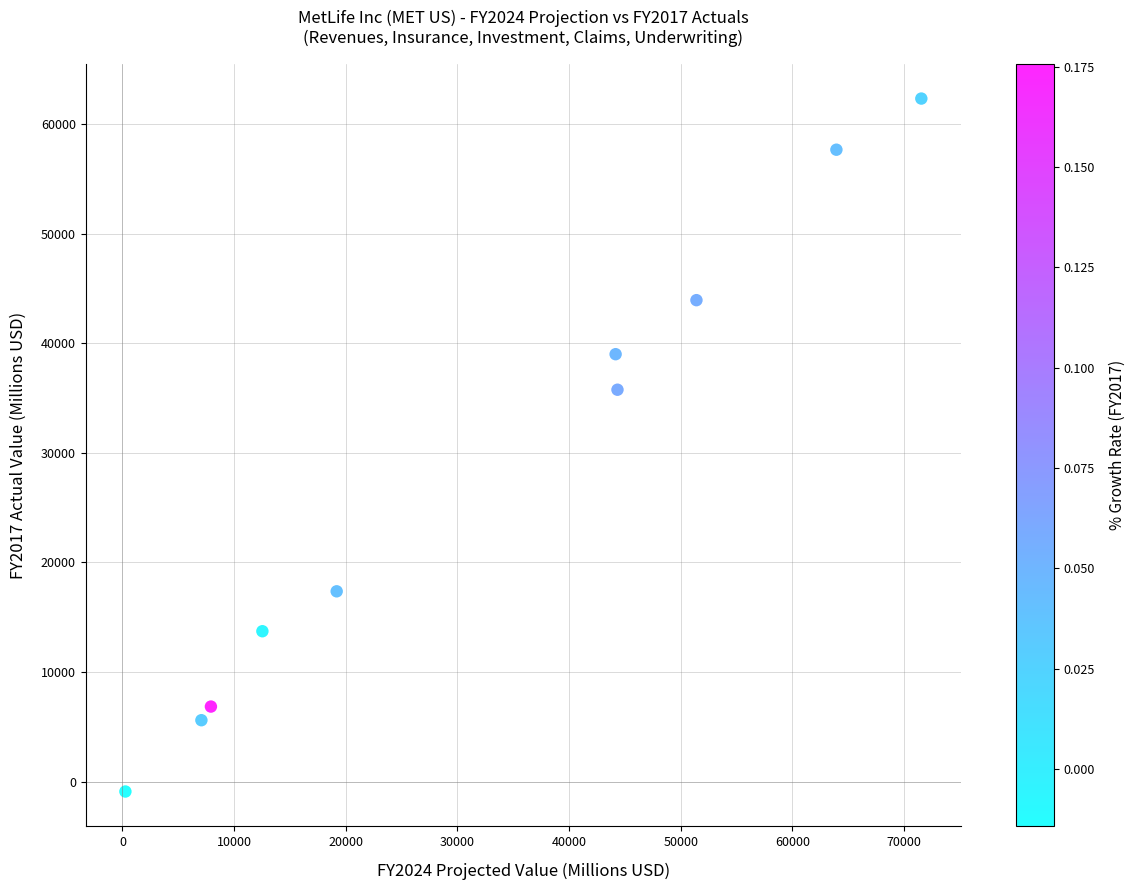

What Y value in the scatter plot is closest to 30705?

35751